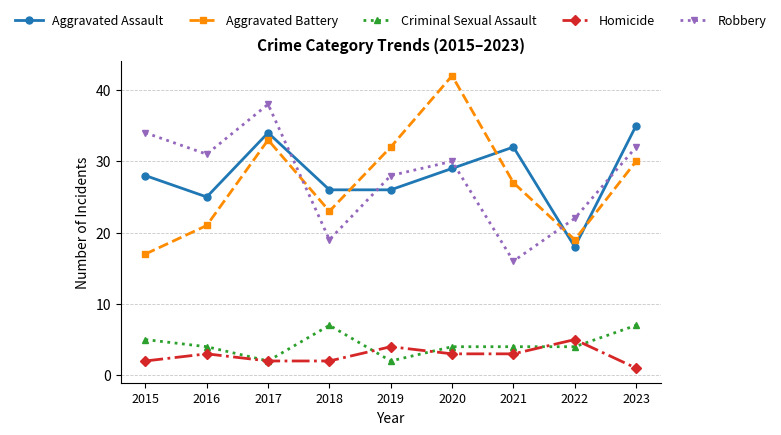

What is the value of the Aggravated Assault point at the 8th from the left?

18